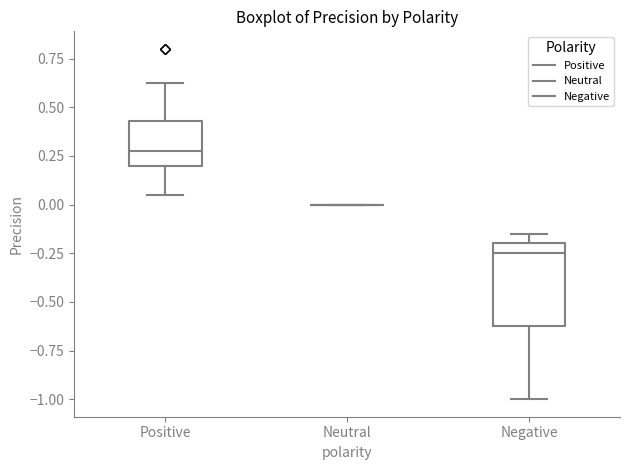

Reading left to right, transcribe this box plot: for each box, give where its median line is, the range the box spans, and where its two whiskers end, as read against the y-axis. The values are not printed on the chart, so give them approximately, as read against the axis.

Positive: median 0.30, box 0.20 to 0.45, whiskers 0.05 to 0.65
Neutral: box collapsed to a line at 0.00, whiskers 0.00 to 0.00
Negative: median -0.25, box -0.60 to -0.20, whiskers -1.00 to -0.15